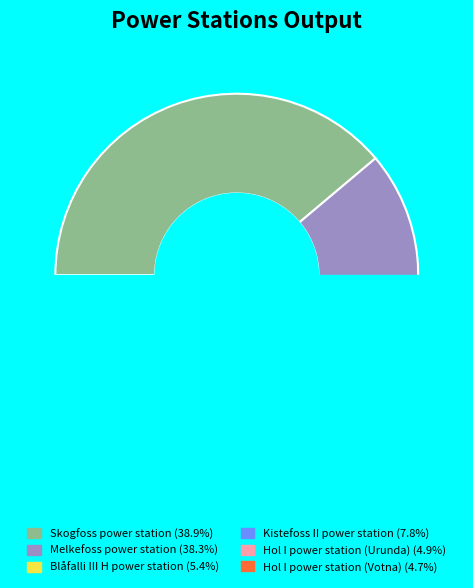

What percentage is NOT represented by Kistefoss II power station?

92.2%